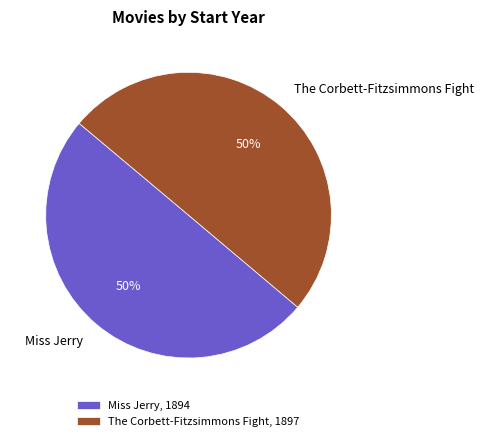

The The Corbett-Fitzsimmons Fight slice represents 50% of the pie. True or false?

True